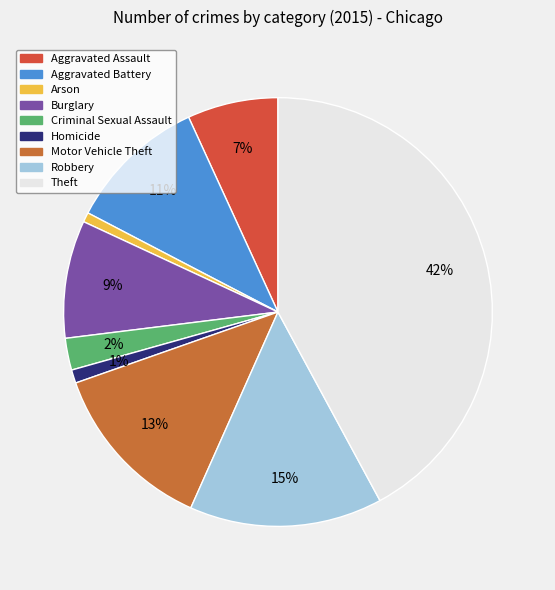

How many segments does this pie chart have?

9